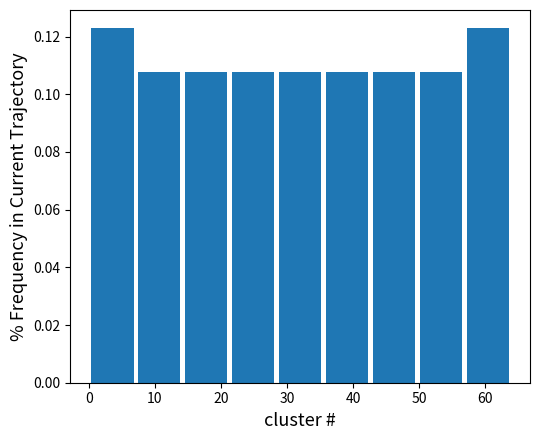

Reading left to right, list every bar in this chart as the range it spans on the x-axis followed by its height. Neither the bar edges nor the heights are printed on the chart, so give them approximately, as read against the axes.

0 to 7: 0.124
7 to 14: 0.108
14 to 21: 0.108
21 to 28: 0.108
28 to 36: 0.108
36 to 43: 0.108
43 to 50: 0.108
50 to 57: 0.108
57 to 64: 0.124